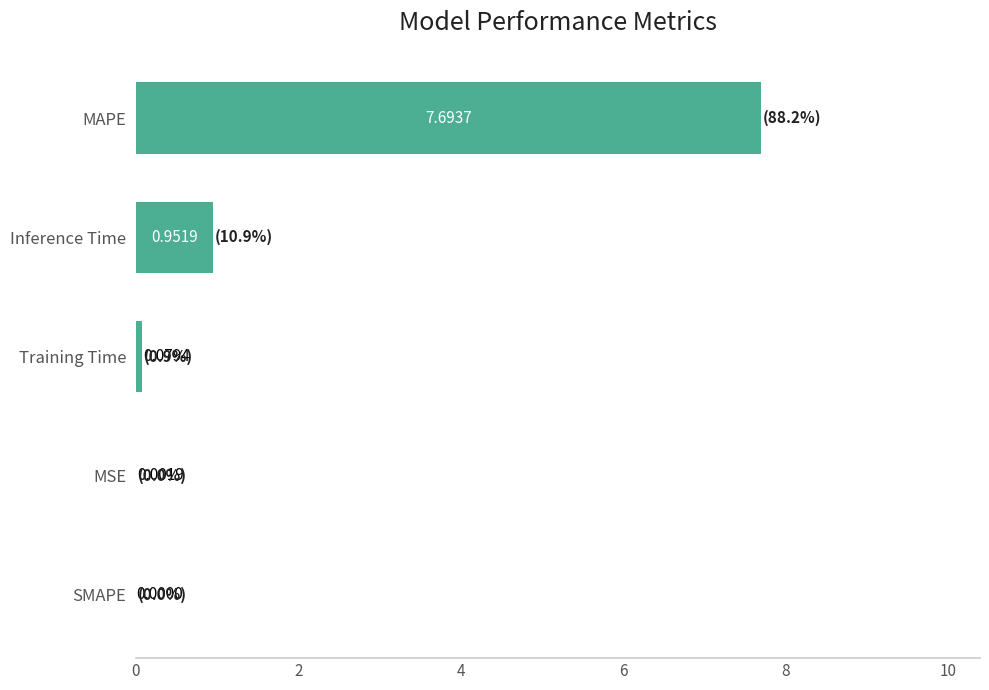

Which category has the highest value across all series?

MAPE